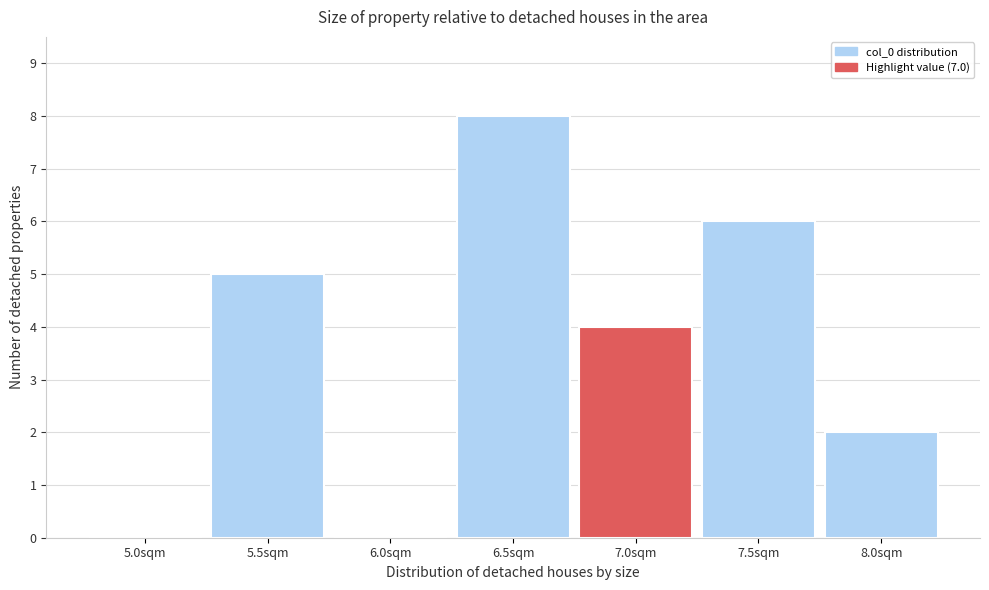

Reading right to left, extract all data points from this chart.

8.0sqm=2	7.5sqm=6	7.0sqm=4	6.5sqm=8	6.0sqm=0	5.5sqm=5	5.0sqm=0